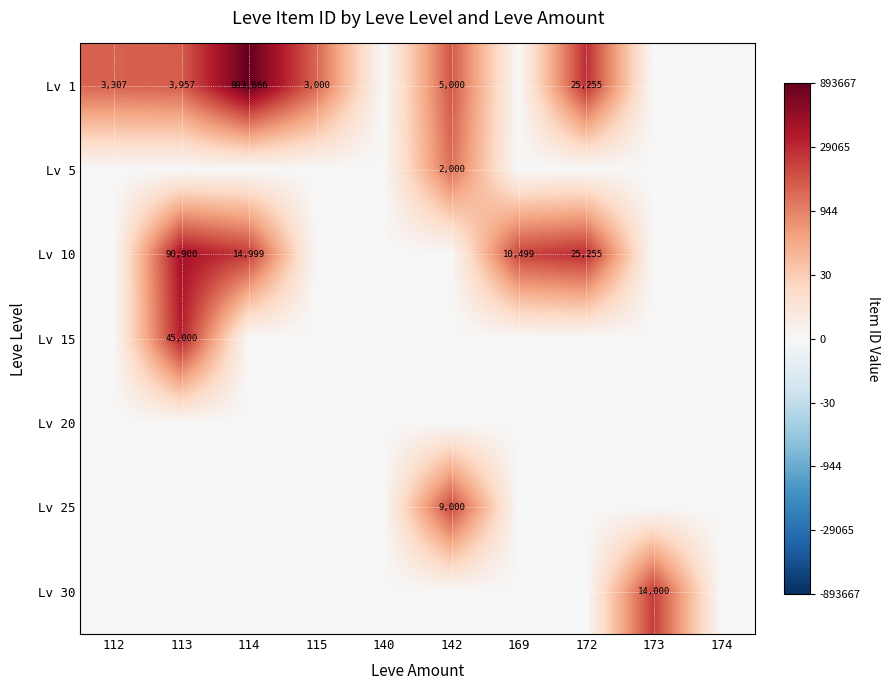

List the series in order of their peak value, highest first.

Lv 1, Lv 10, Lv 15, Lv 30, Lv 25, Lv 5, Lv 20